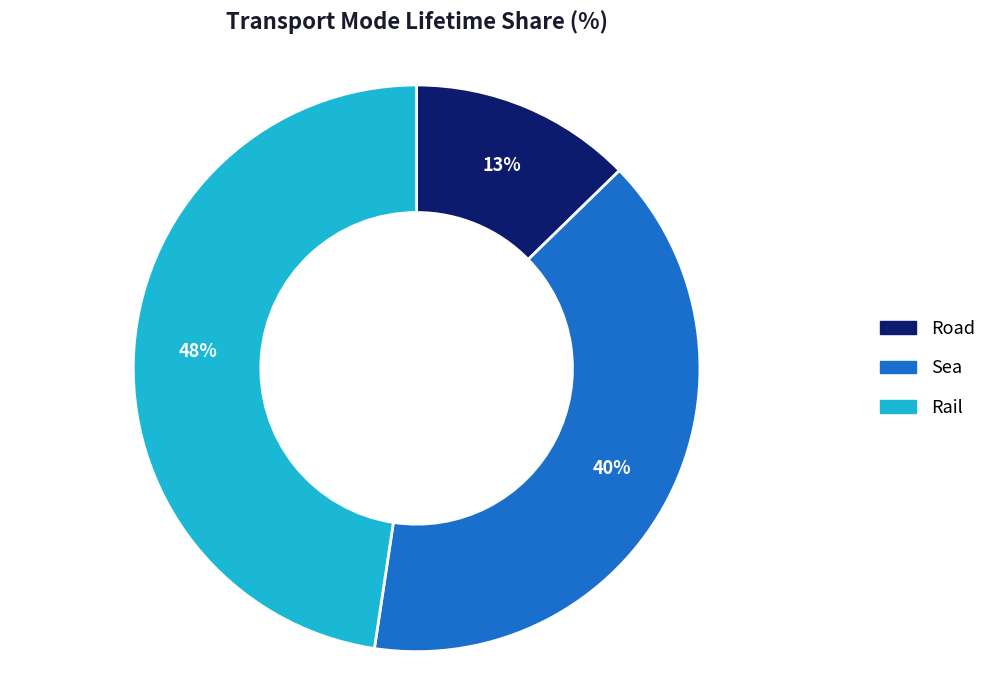

The Road slice represents 26% of the pie. True or false?

False